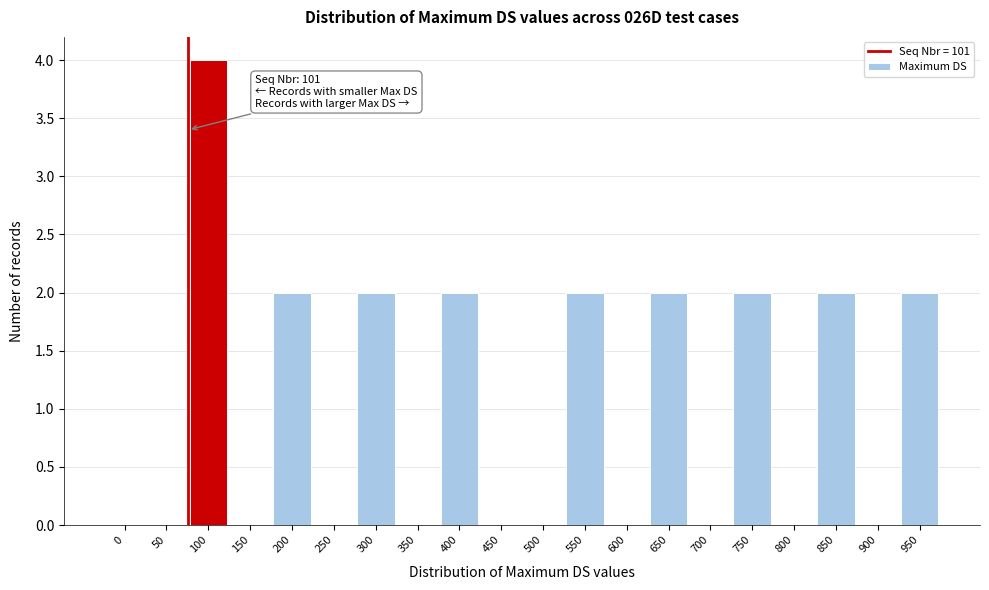

Reading right to left, list all the values displayed in this chart.

950=2	900=0	850=2	800=0	750=2	700=0	650=2	600=0	550=2	500=0	450=0	400=2	350=0	300=2	250=0	200=2	150=0	100=4	50=0	0=0